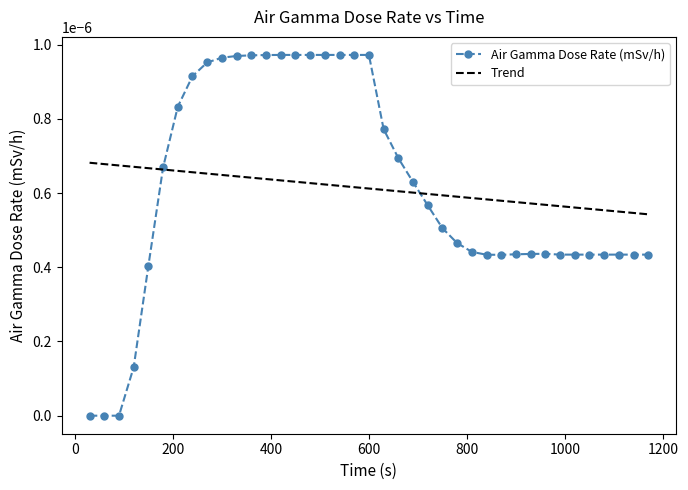

At how many categories does at least one series exceed 0?

39